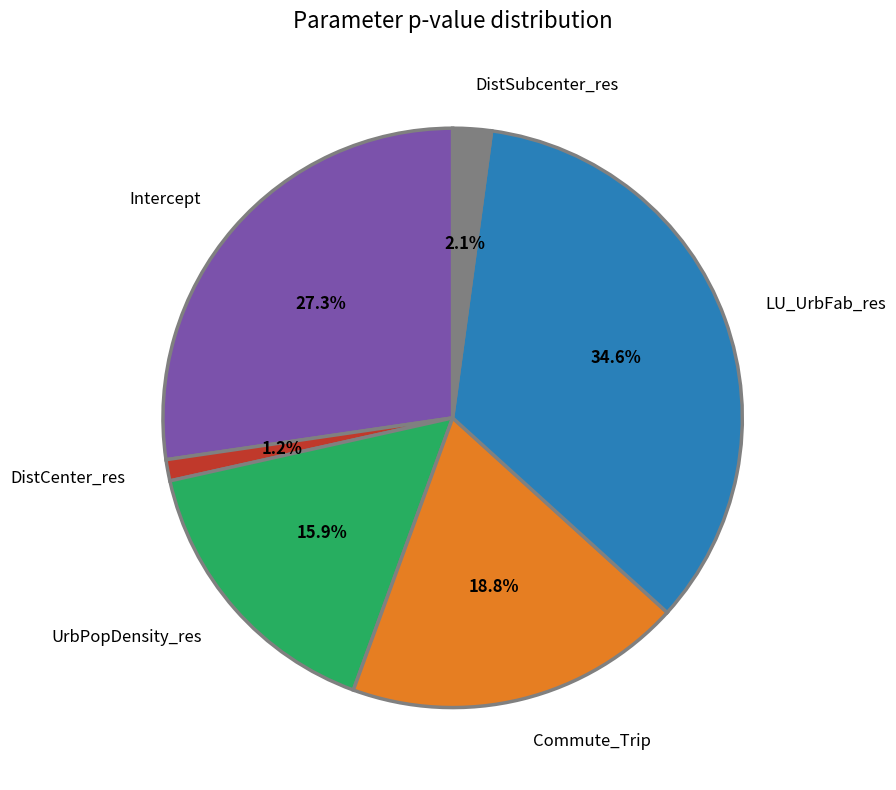

What percentage is the Intercept slice, to the nearest percent?

27%